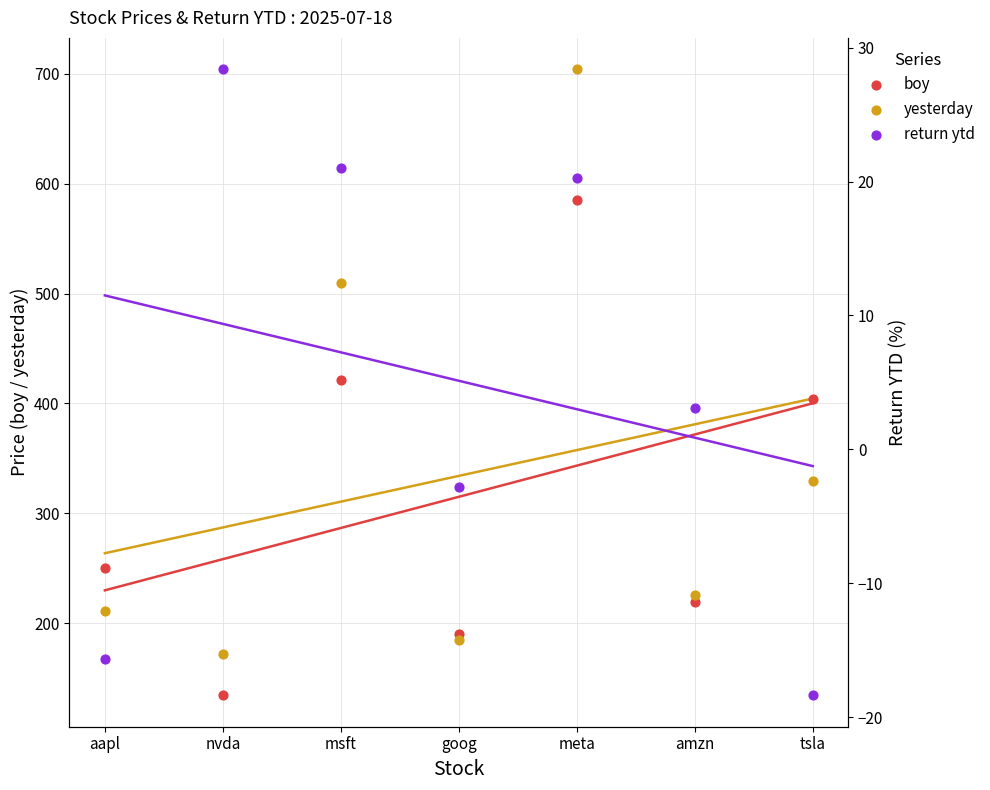

At which category is the sum across all series the highest?

meta